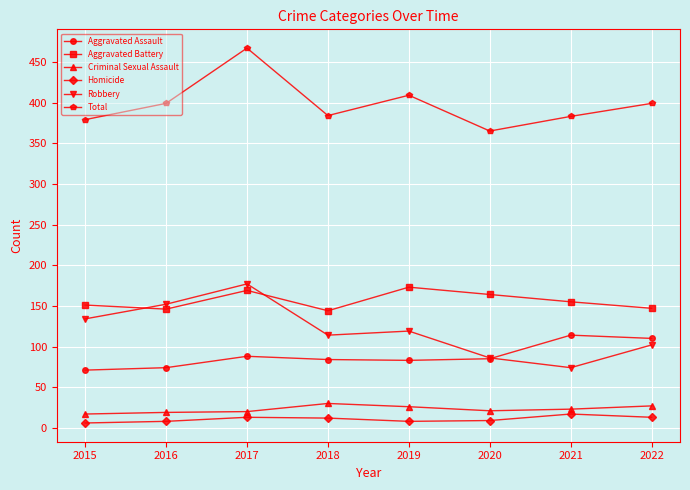

Where does the Robbery series first go above 119?

2015